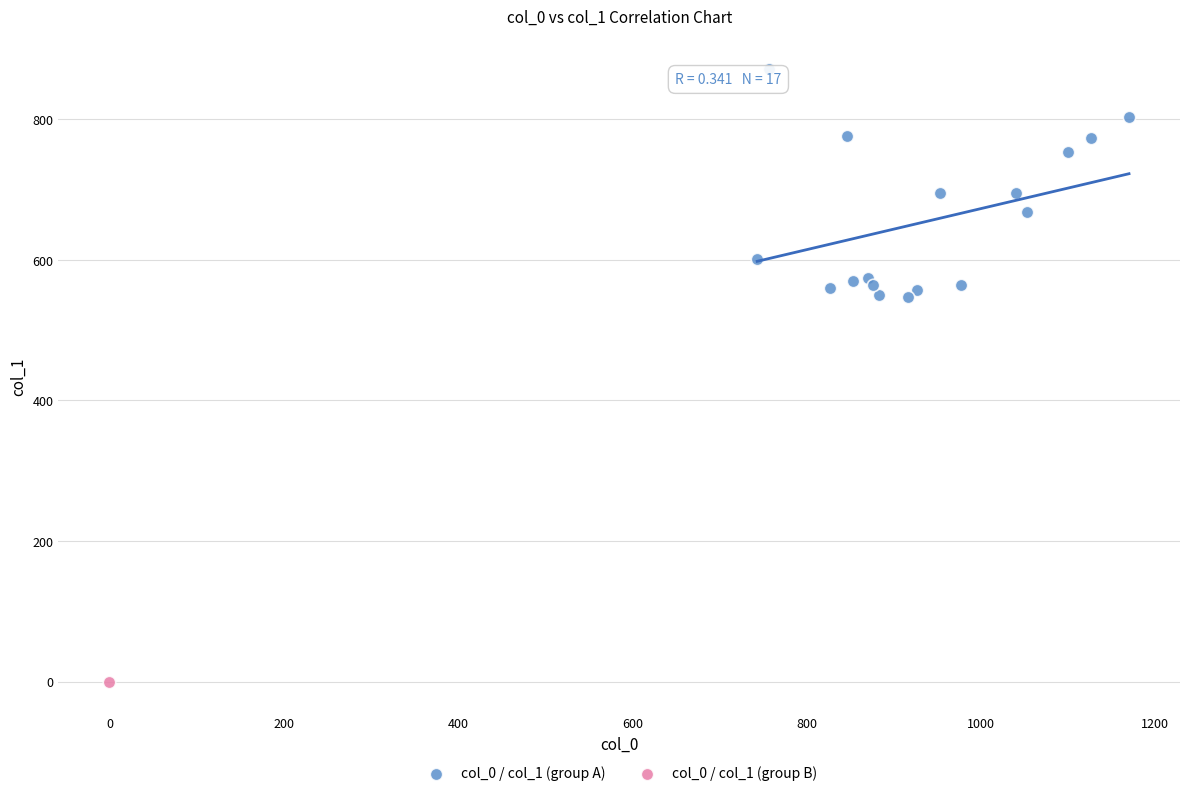

What are all the series names shown in the legend?

col_0 / col_1 (group A), col_0 / col_1 (group B)